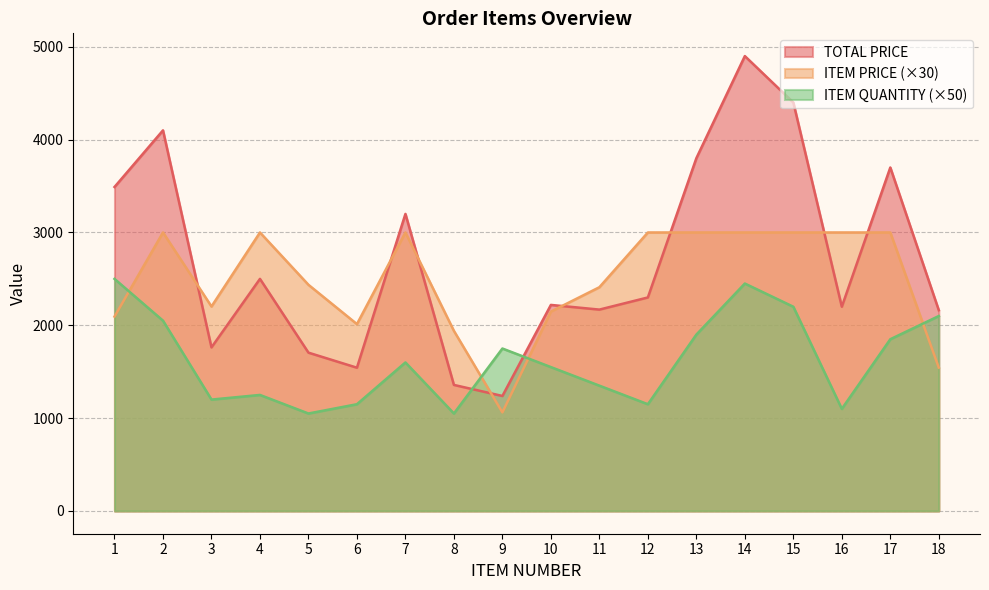

How many interior local valleys does the ITEM QUANTITY series have?

5